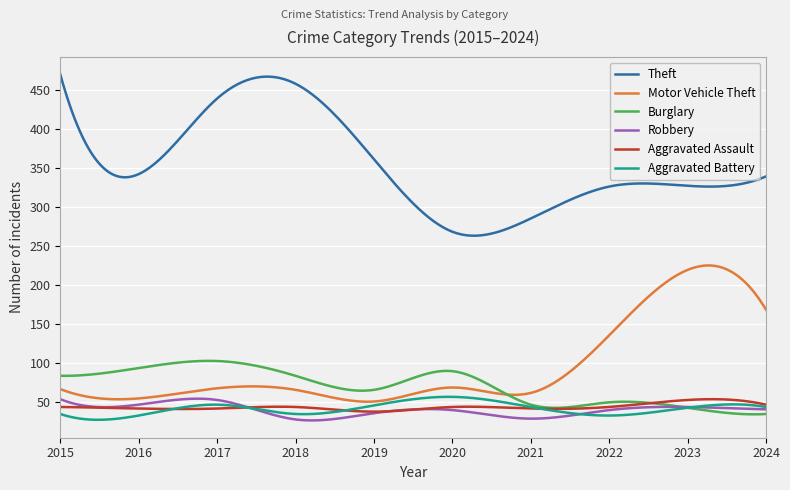

Which series has the largest range (max minus min)?

Theft